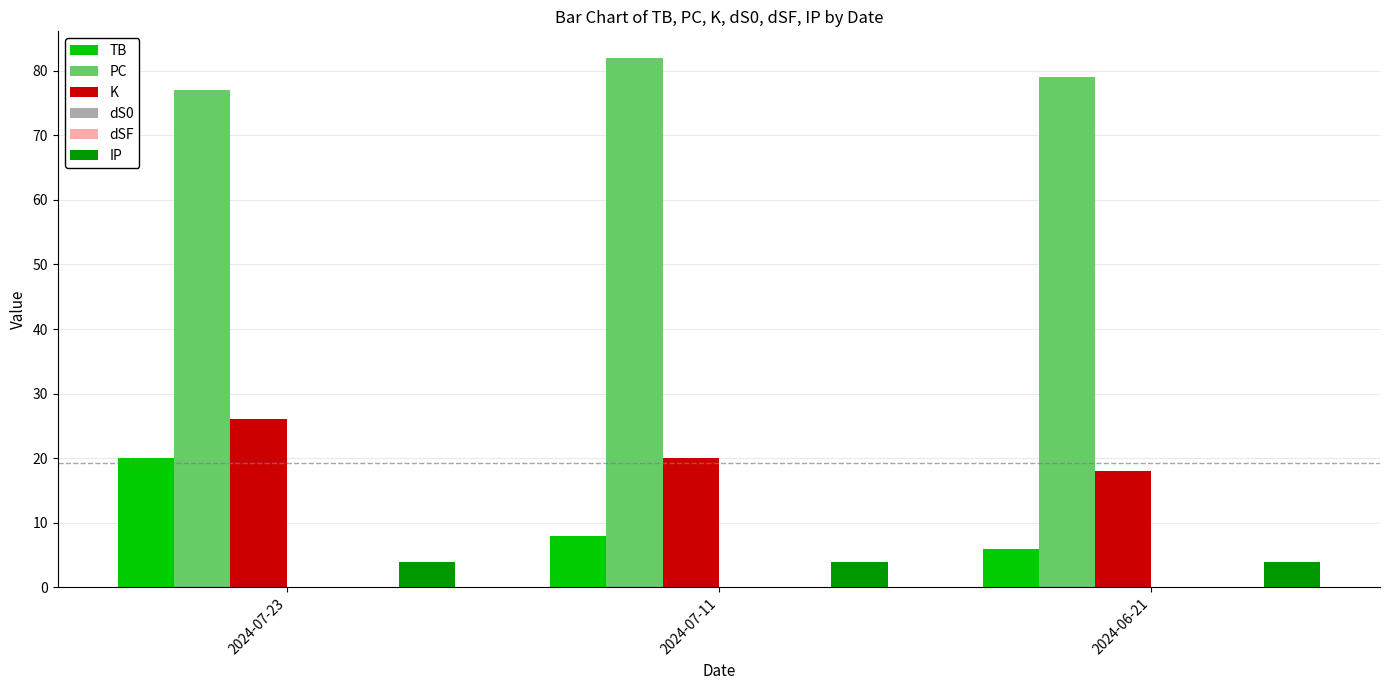

Is the value of K at 2024-06-21 greater than the value of PC at 2024-06-21?

No